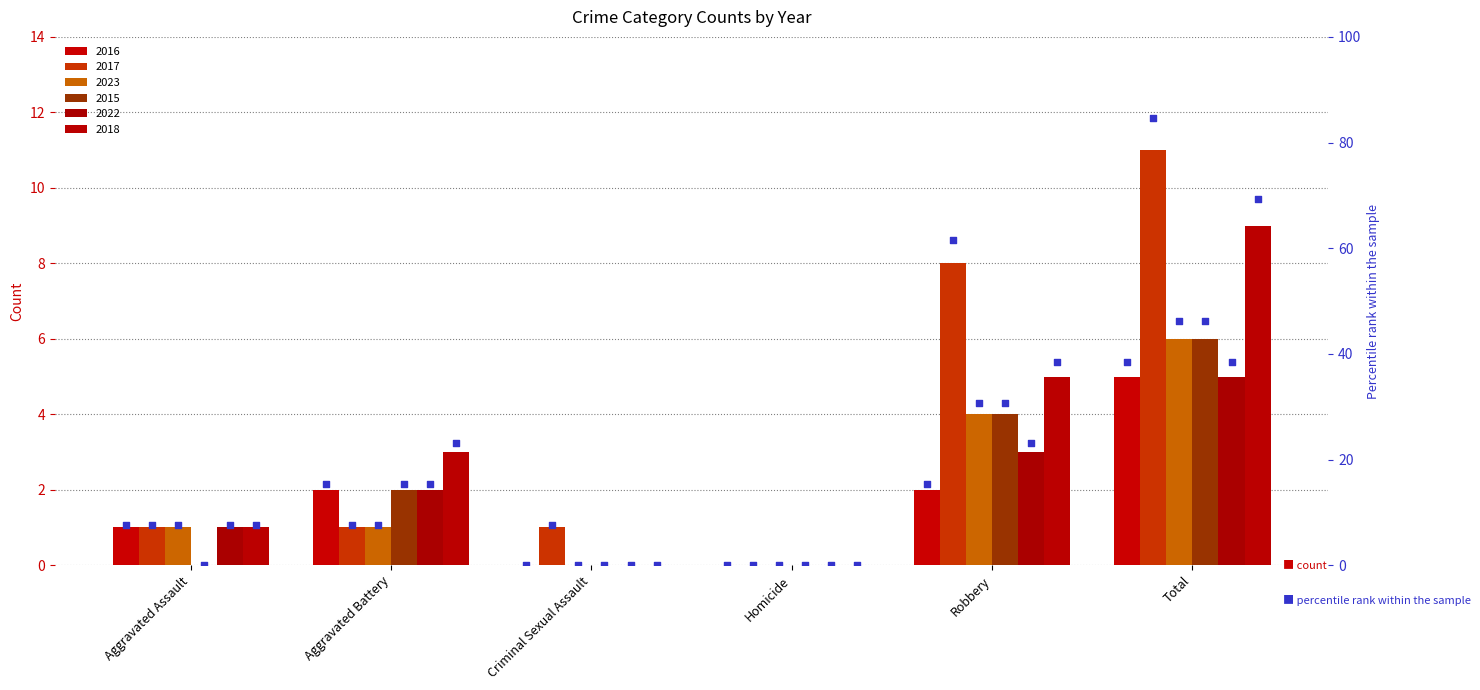

Which series has the largest total across all categories?

pct 2017